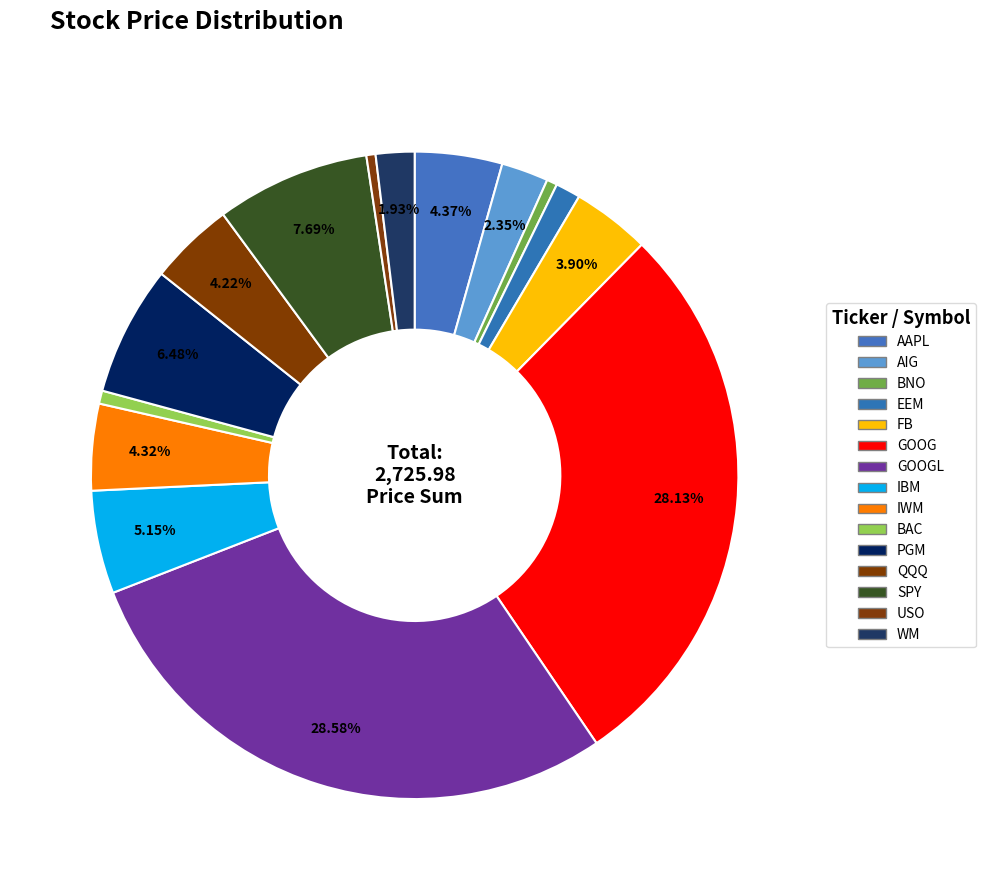

Count the number of slices in the pie.

15